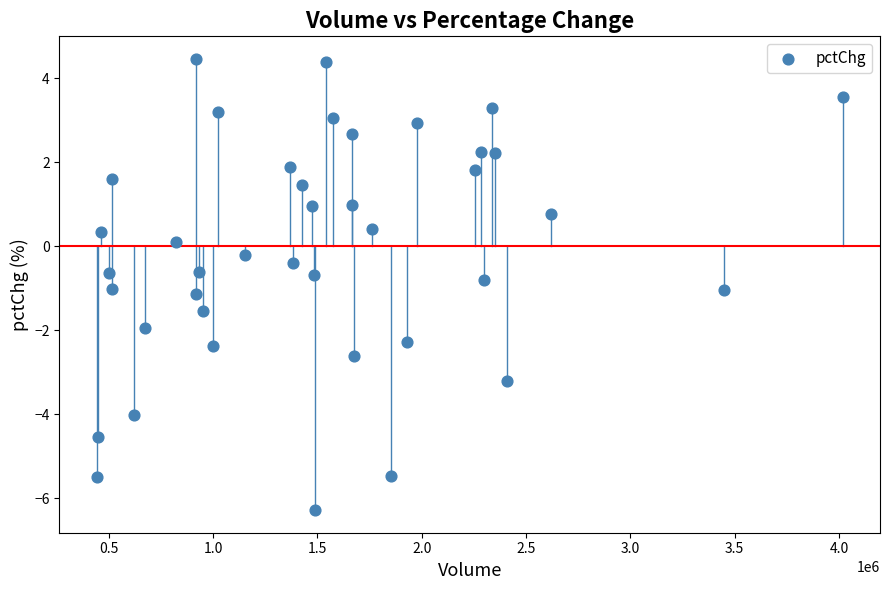

What is the range of X values (max minus min)?

3574475.0